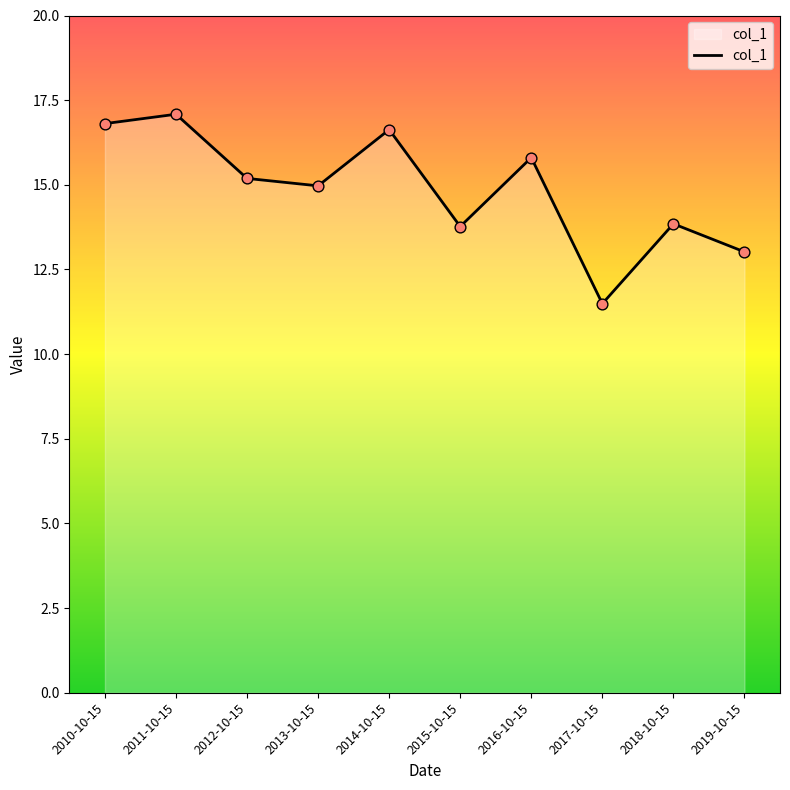

Between 2017-10-15 and 2013-10-15, which is larger?

2013-10-15